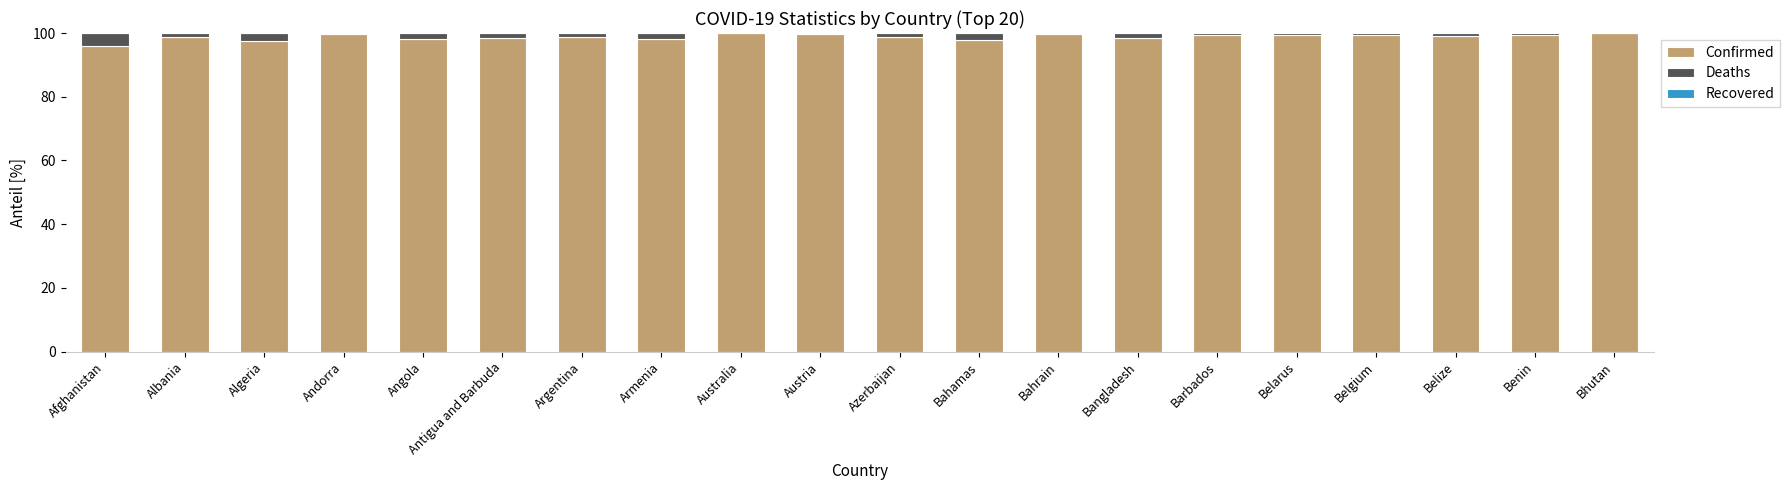

True or false: Confirmed has a value of 172.5 at Benin.

False